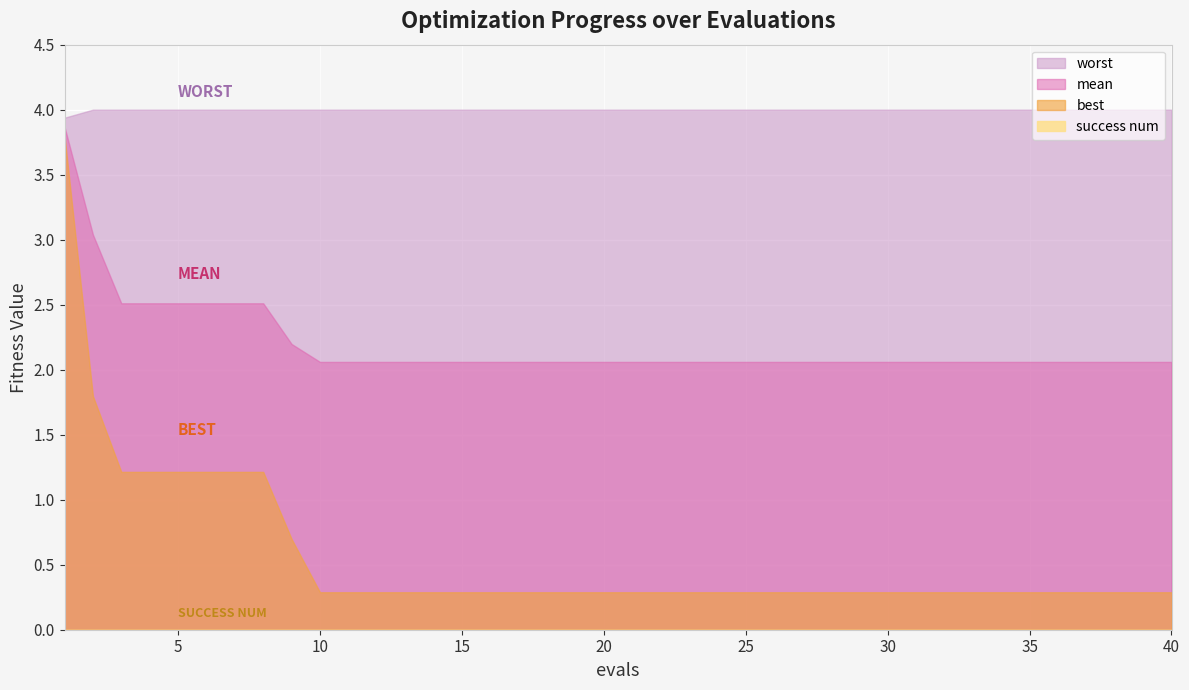

Is it true that success num equals 0.0 at 30?

True